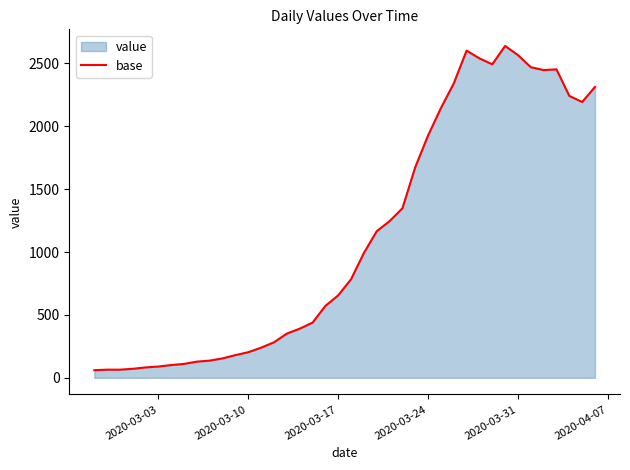

What is the maximum value shown in the chart?

2639